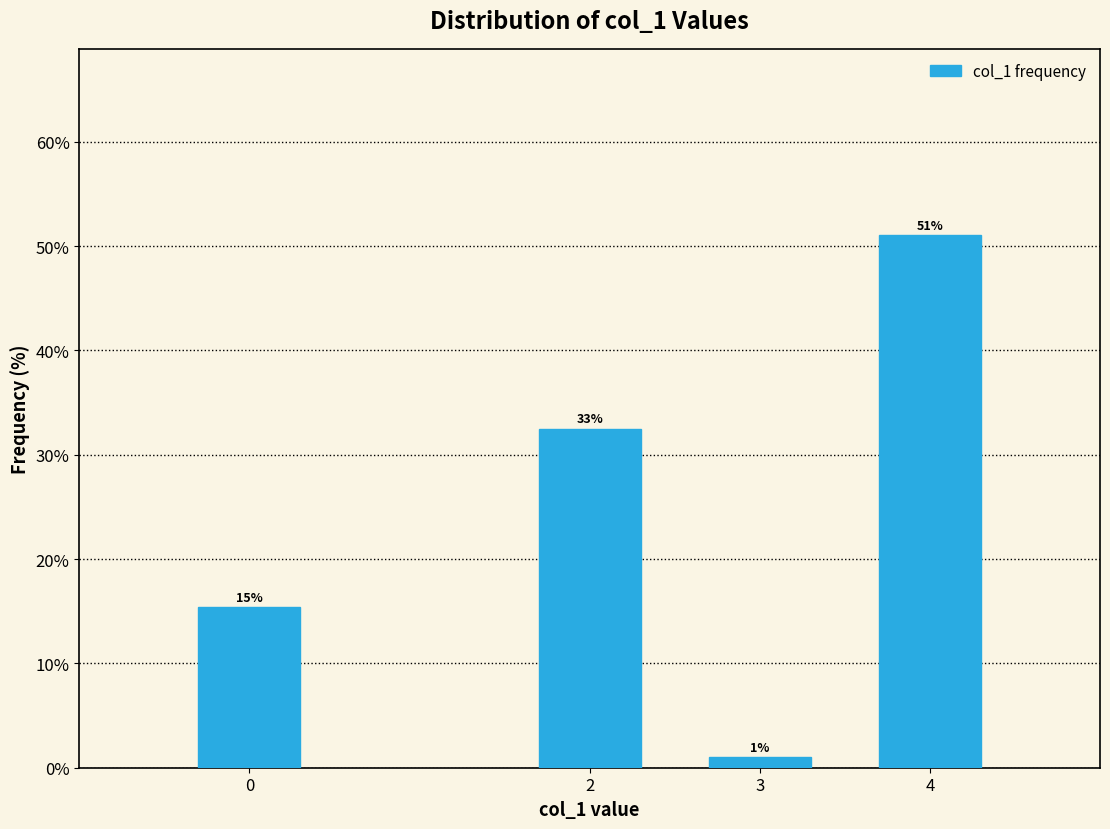

Rank the categories by value from lowest to highest.

3, 0, 2, 4